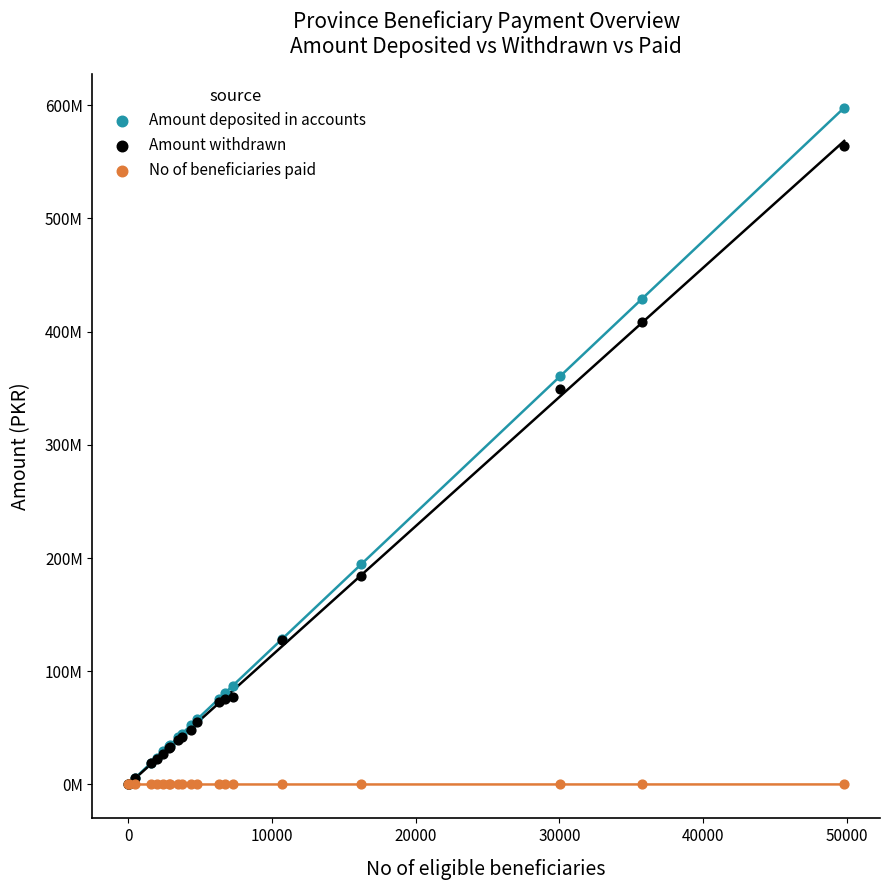

What are all the series names shown in the legend?

Amount deposited in accounts, Amount withdrawn, No of beneficiaries paid